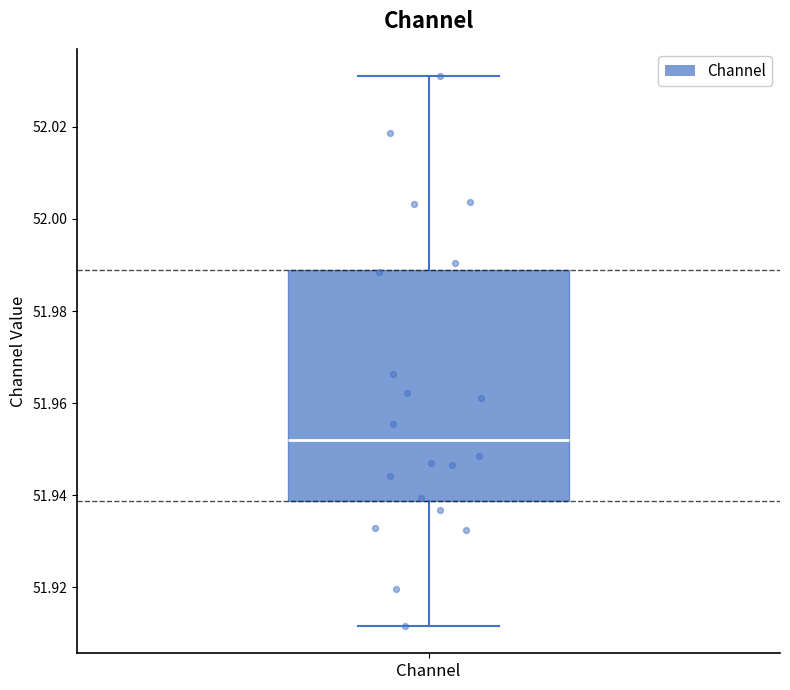

Transcribe this box plot: give where the median line is, the range the box spans, and where the two whiskers end, as read against the y-axis. The values are not printed on the chart, so give them approximately, as read against the axis.

median 51.952, box 51.938 to 51.990, whiskers 51.912 to 52.030